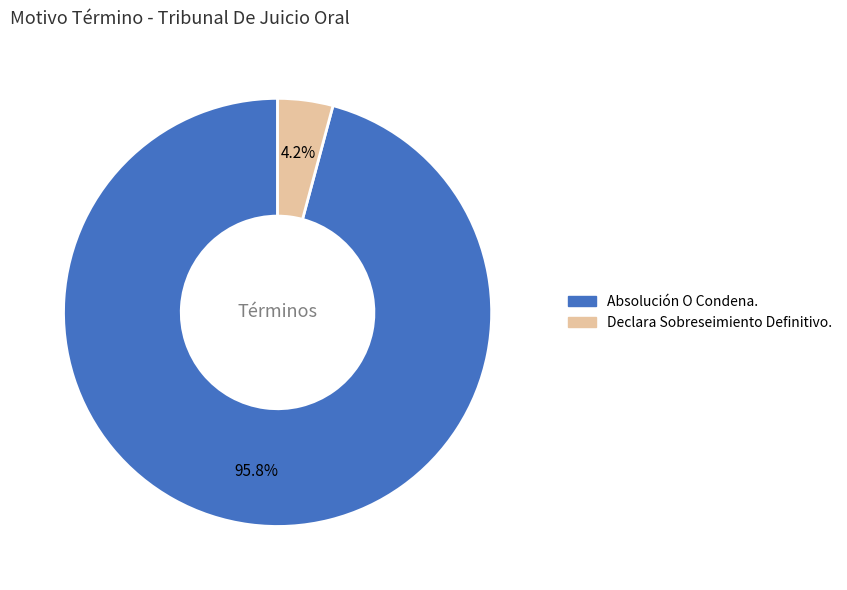

To the nearest percent, what is the combined percentage of Absolución O Condena. and Declara Sobreseimiento Definitivo.?

100%